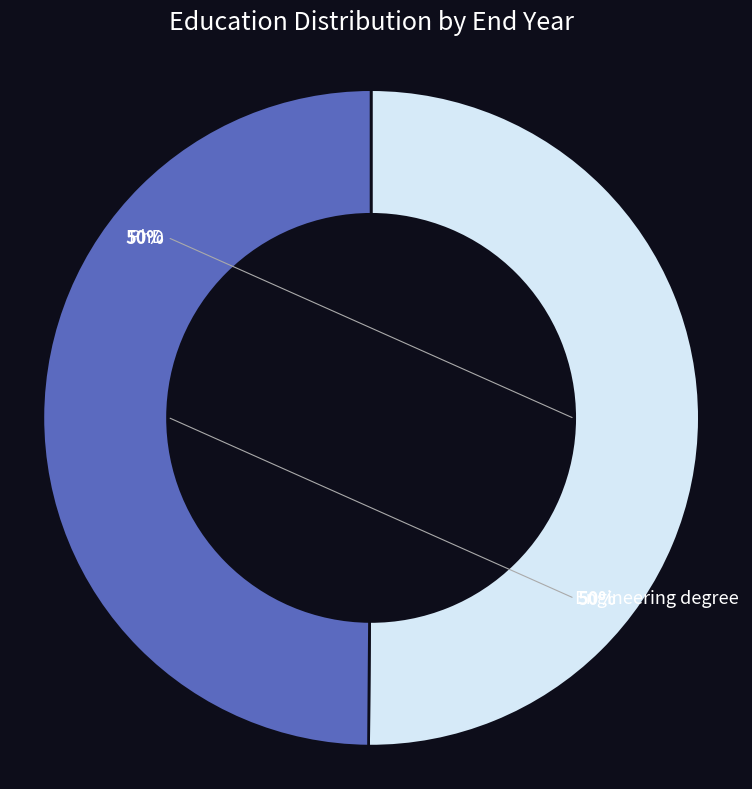

Combined, what portion of the pie is Engineering degree and PhD?

100.0%